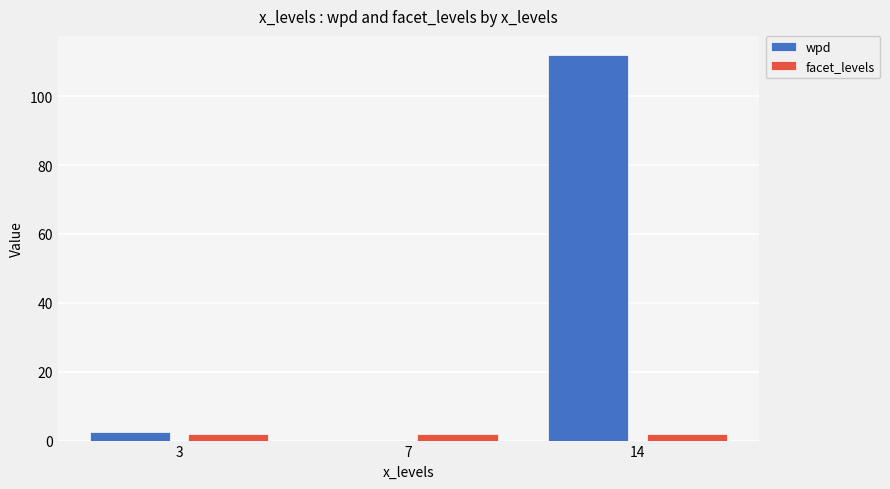

Reading right to left, list all the values displayed in this chart.

wpd: 14=111.9	7=0.0	3=2.5
facet_levels: 14=2.0	7=2.0	3=2.0